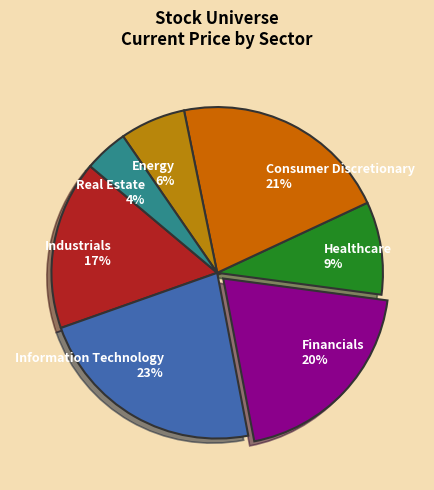

To the nearest percent, what is the combined percentage of Energy 6% and Healthcare 9%?

15%